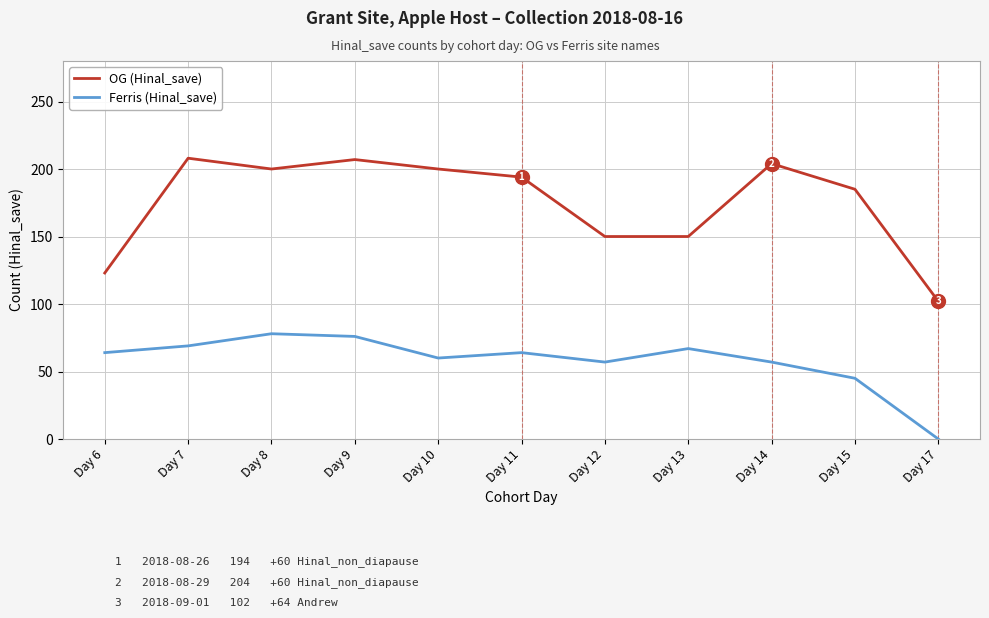

What is the spread (max minus min) of values at Day 6?

59